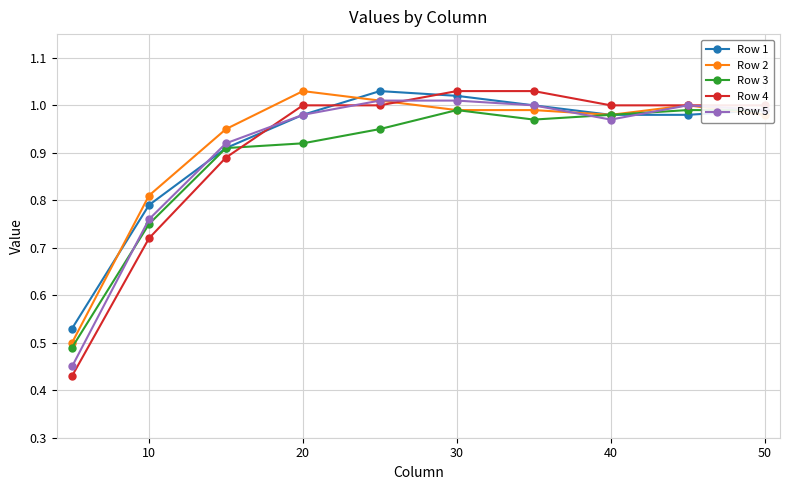

How many lines are shown in the chart?

5